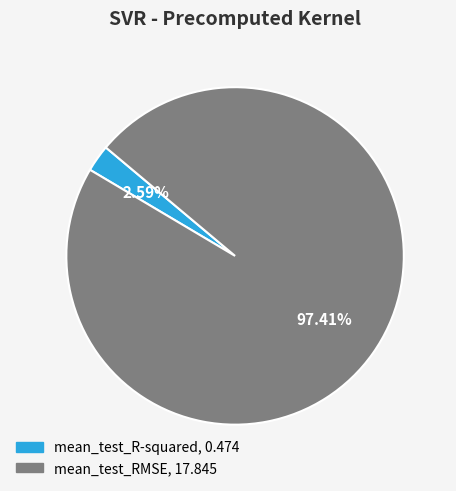

To the nearest percent, what is the difference between the mean_test_RMSE and mean_test_R-squared slice percentages?

95%